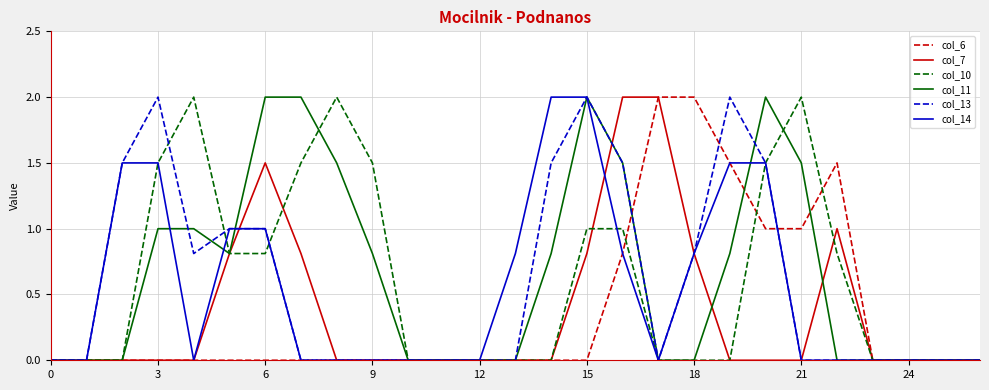

What is the maximum value for col_14?

2.0